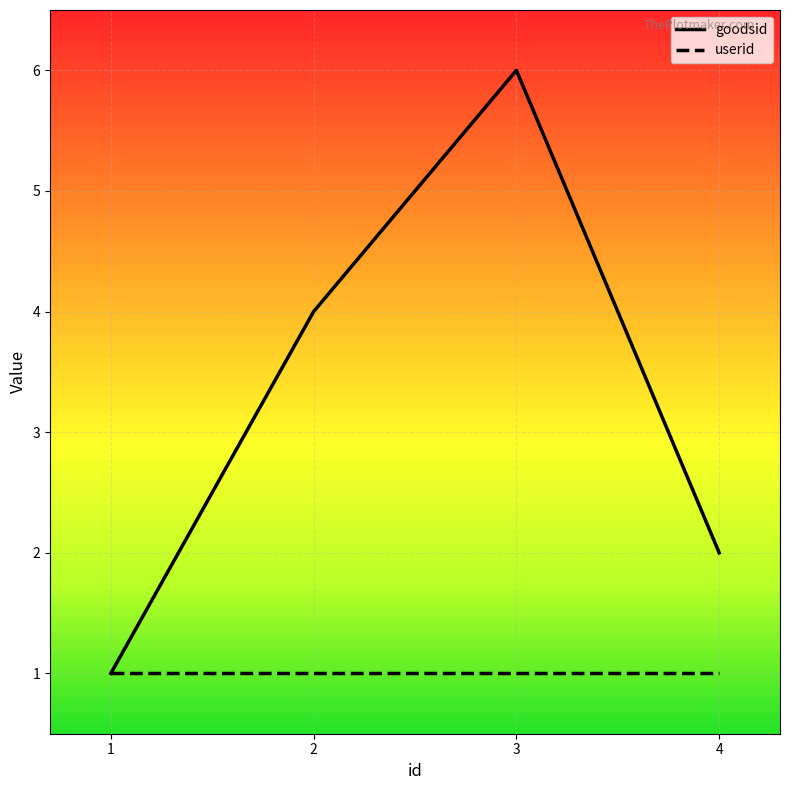

Which series changed the most between 1 and 4?

goodsid